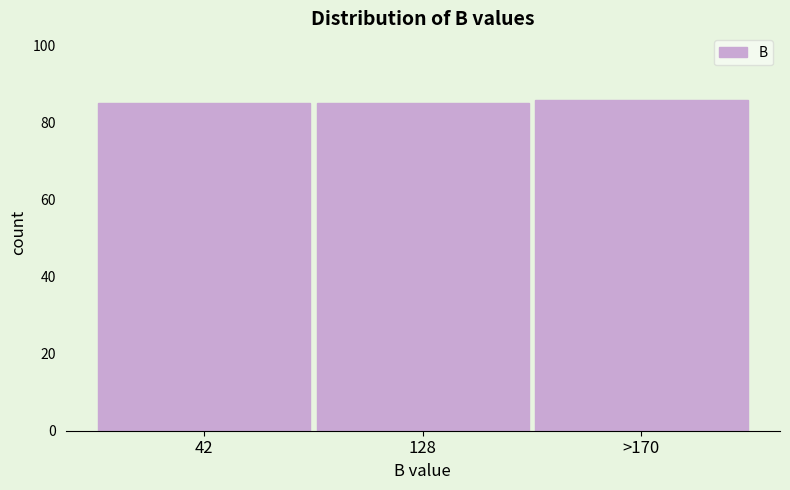

Reading left to right, what are all the values shown in this chart?

42=85	128=85	>170=86